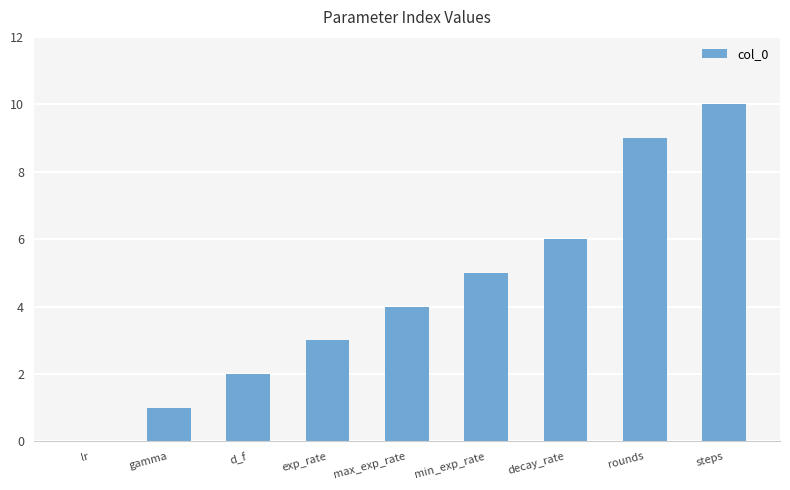

What is the sum of all values?

40